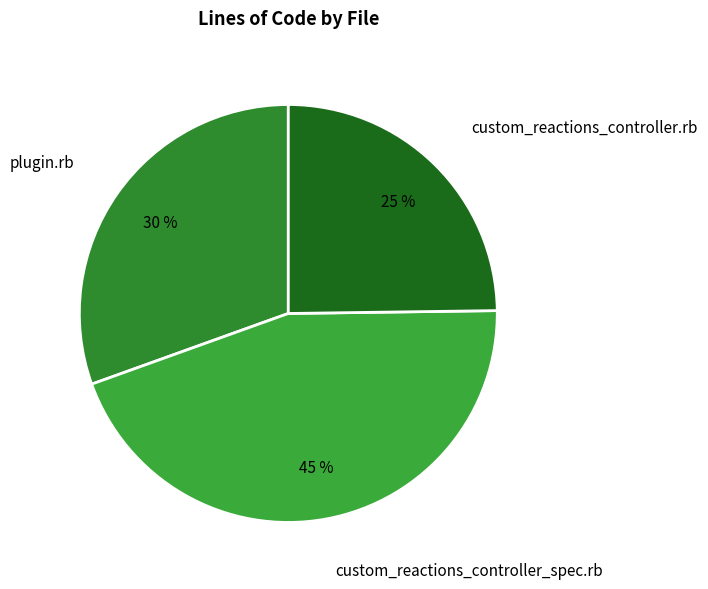

To the nearest percent, what is the difference between the largest and smallest slice percentages?

20%